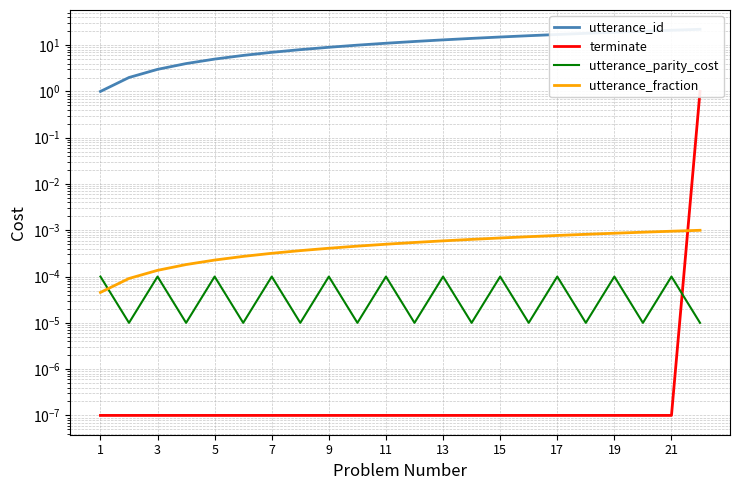

Count the number of categories in the chart.

22